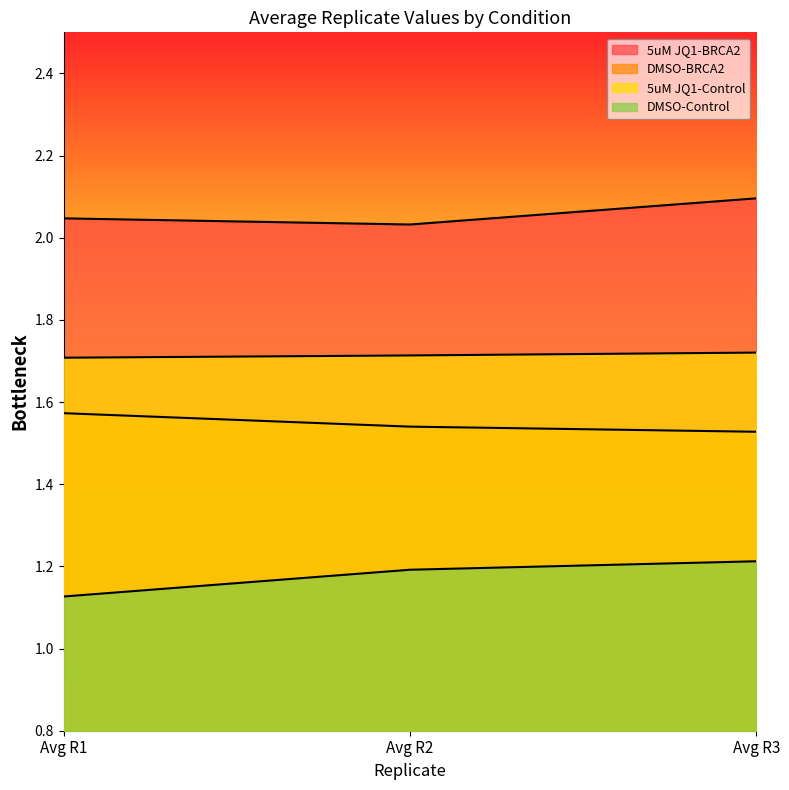

Between Avg R1 and Avg R3, which series saw the biggest shift?

DMSO-Control